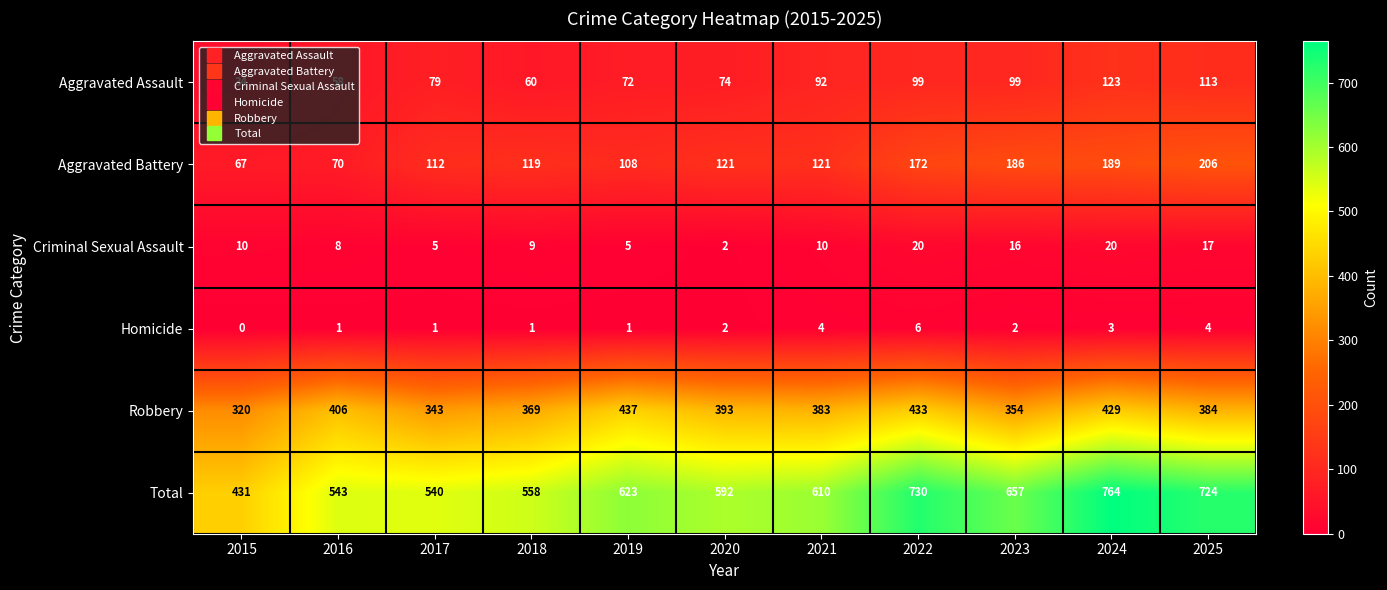

The Aggravated Battery series shows 53 at 2017. True or false?

False